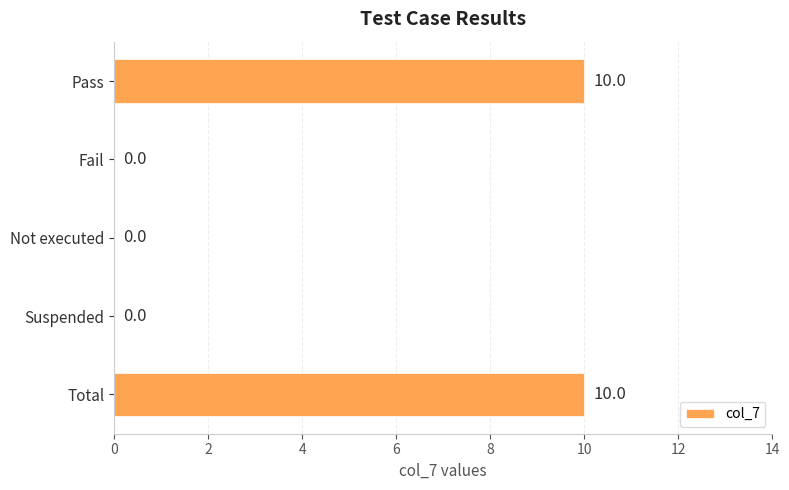

How many values are between 0 and 10?

5